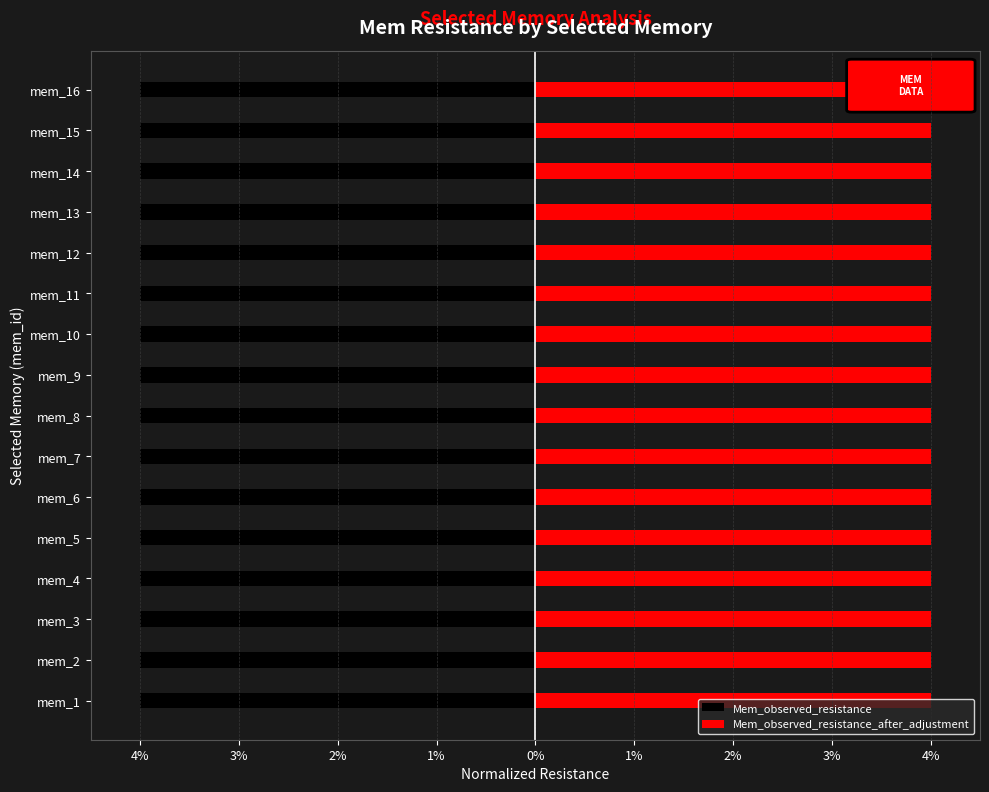

What is the smallest value displayed?

-4.0